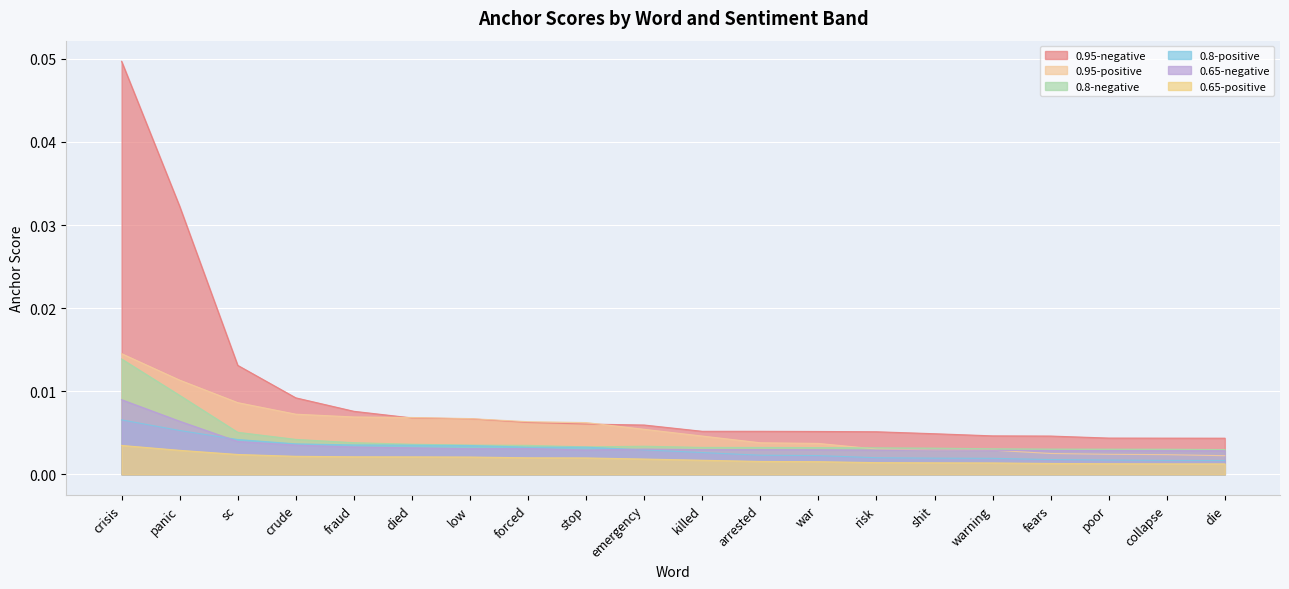

True or false: 0.8-negative has a value of 0.0 at sc.

True